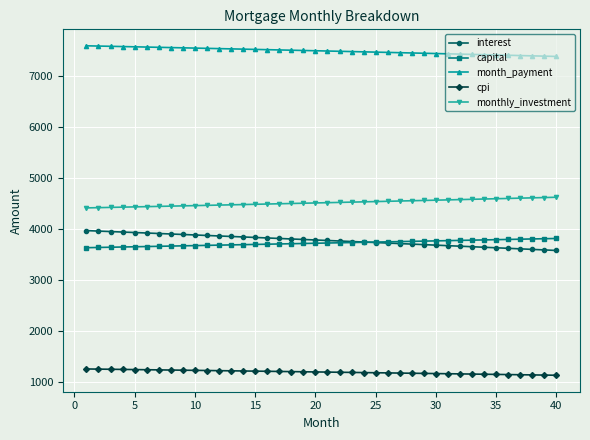

Count the number of categories in the chart.

40